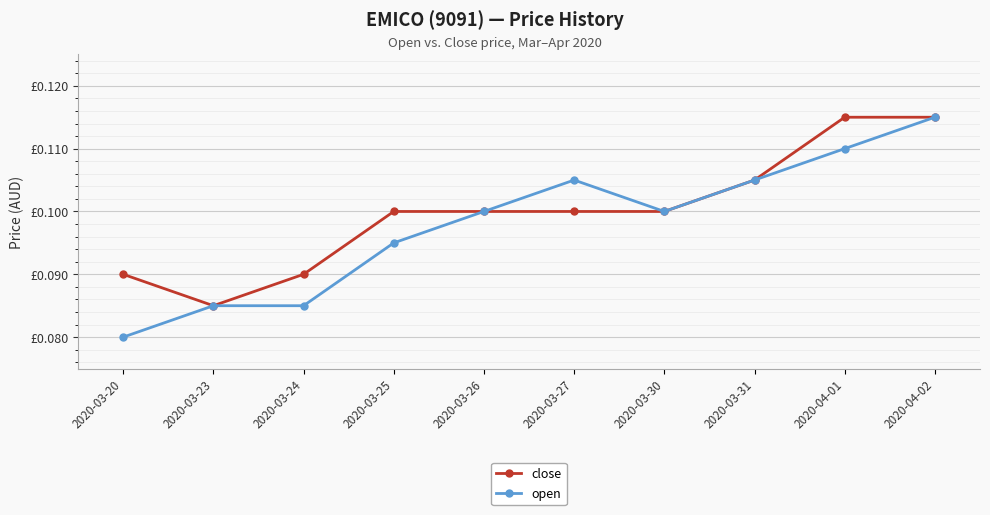

Where is the first local minimum for close?

2020-03-23